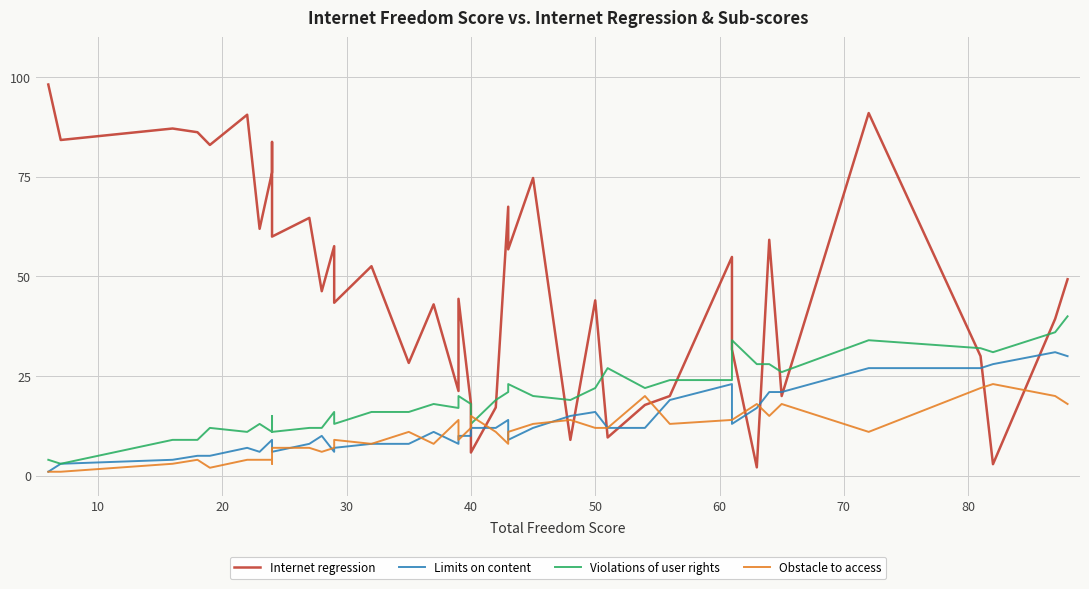

Reading left to right, what are all the values shown in this chart?

Internet regression: 98.2	84.2	87.1	86.2	83.0	90.6	62.0	76.1	83.8	60.0	64.7	46.3	57.6	43.4	52.6	28.3	43.0	21.3	44.4	18.0	5.8	17.1	67.5	56.8	74.7	9.0	44.0	9.6	17.8	20.0	54.9	31.7	2.1	59.2	20.0	91.0	30.0	2.9	39.4	49.3
Limits on content: 1.0	3.0	4.0	5.0	5.0	7.0	6.0	9.0	6.0	6.0	8.0	10.0	6.0	7.0	8.0	8.0	11.0	8.0	10.0	10.0	12.0	12.0	14.0	9.0	12.0	15.0	16.0	12.0	12.0	19.0	23.0	13.0	17.0	21.0	21.0	27.0	27.0	28.0	31.0	30.0
Violations of user rights: 4.0	3.0	9.0	9.0	12.0	11.0	13.0	11.0	15.0	11.0	12.0	12.0	16.0	13.0	16.0	16.0	18.0	17.0	20.0	18.0	13.0	19.0	21.0	23.0	20.0	19.0	22.0	27.0	22.0	24.0	24.0	34.0	28.0	28.0	26.0	34.0	32.0	31.0	36.0	40.0
Obstacle to access: 1.0	1.0	3.0	4.0	2.0	4.0	4.0	4.0	3.0	7.0	7.0	6.0	7.0	9.0	8.0	11.0	8.0	14.0	9.0	12.0	15.0	11.0	8.0	11.0	13.0	14.0	12.0	12.0	20.0	13.0	14.0	14.0	18.0	15.0	18.0	11.0	22.0	23.0	20.0	18.0